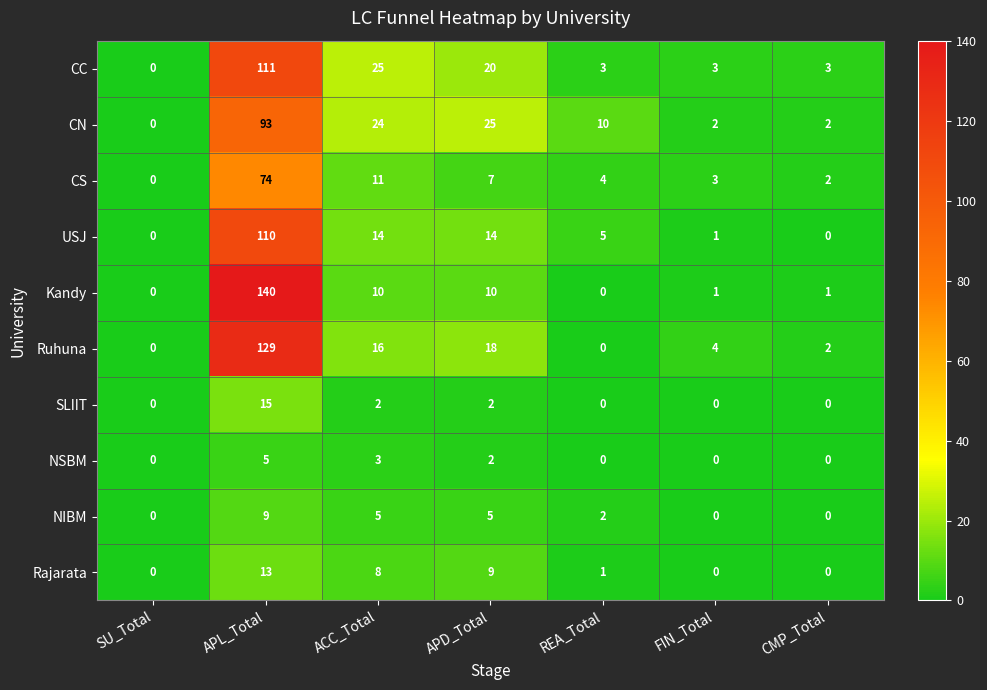

True or false: Ruhuna has a value of 79 at APL_Total.

False